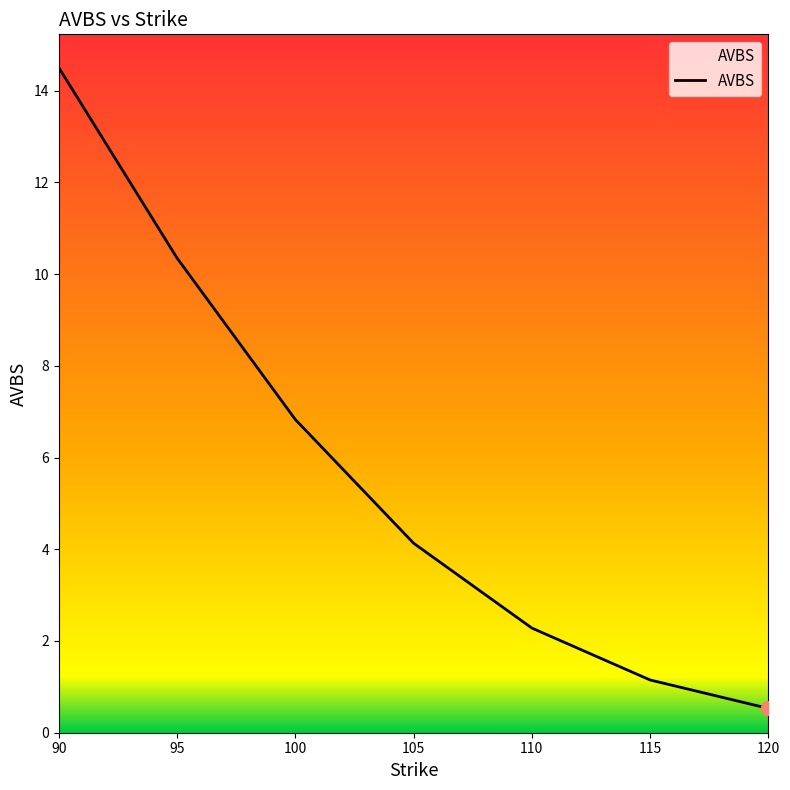

Does the chart have visible grid lines?

No